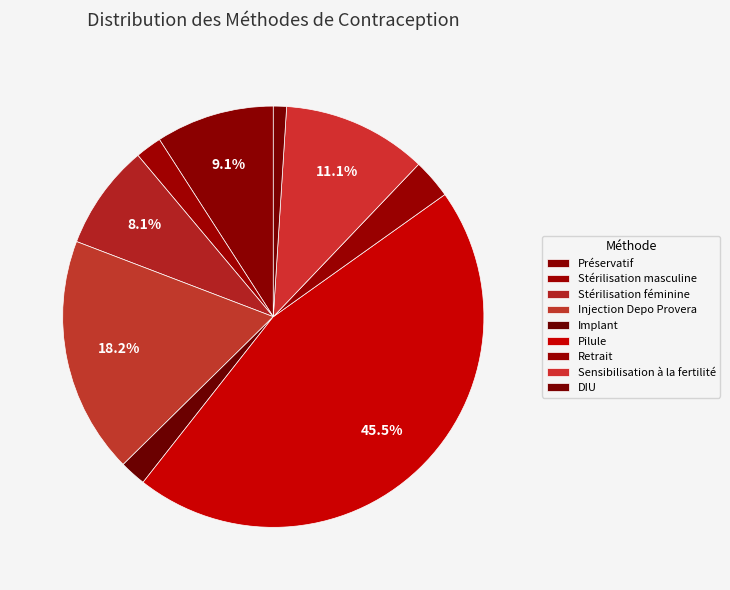

What percentage do Injection Depo Provera and Retrait together represent?

21.2%